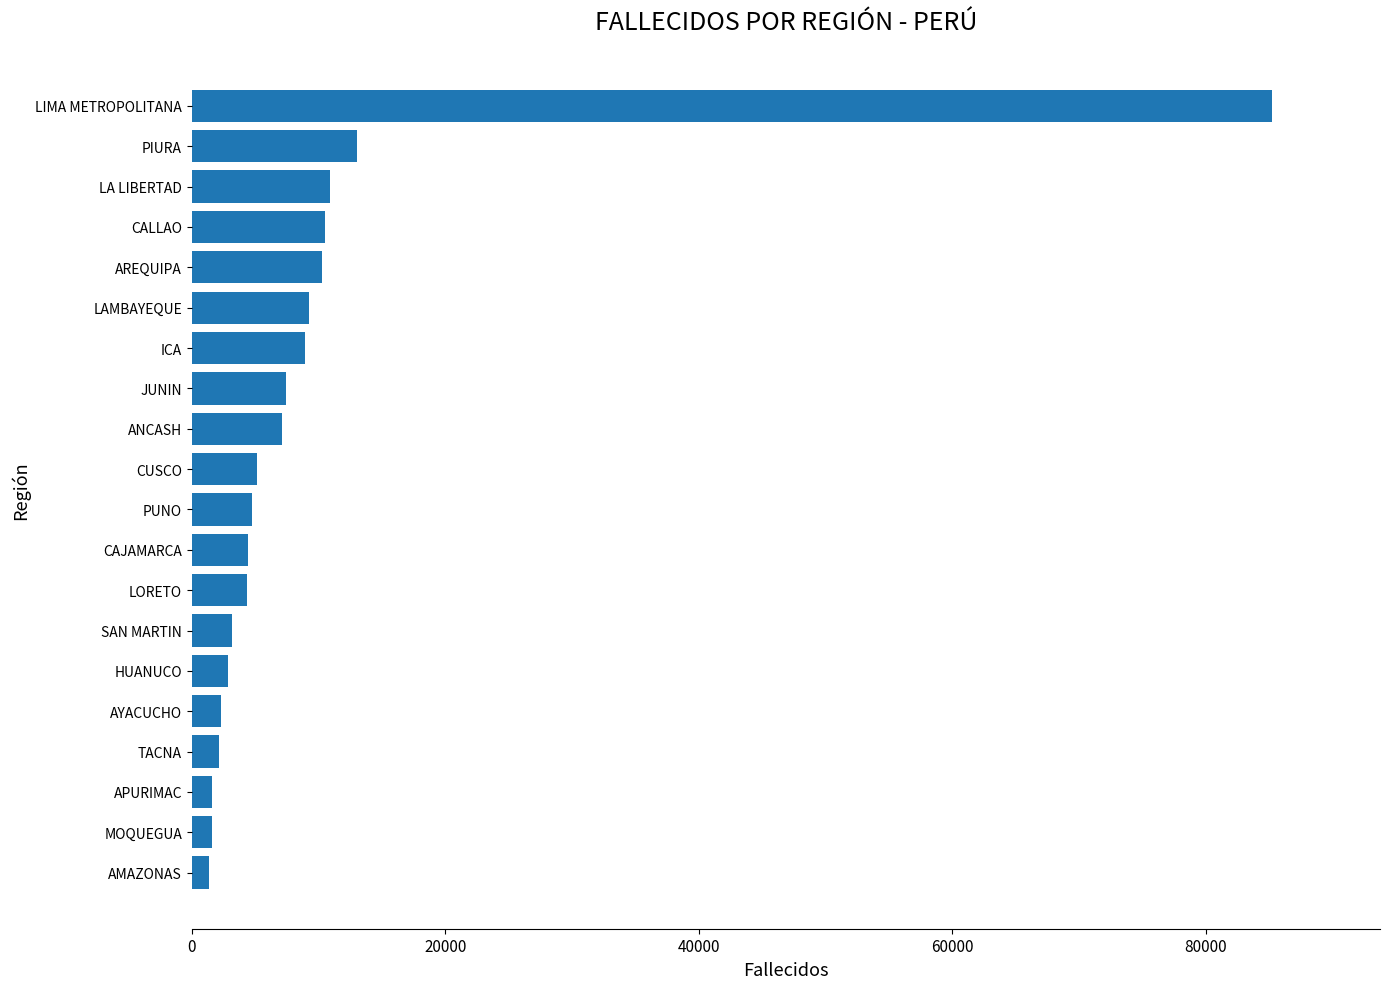

What is the maximum value shown in the chart?

85218